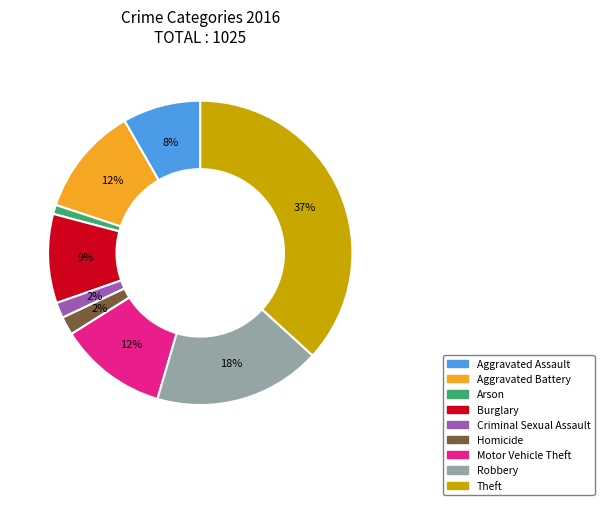

To the nearest percent, what portion does Theft represent?

37%